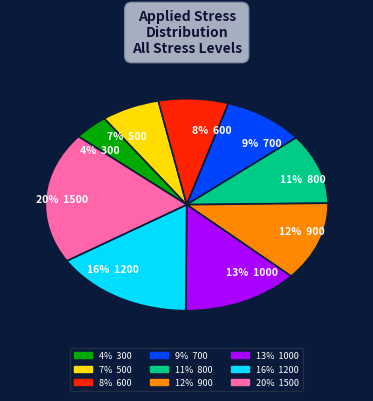

The 8% 600 slice represents 8% of the pie. True or false?

True